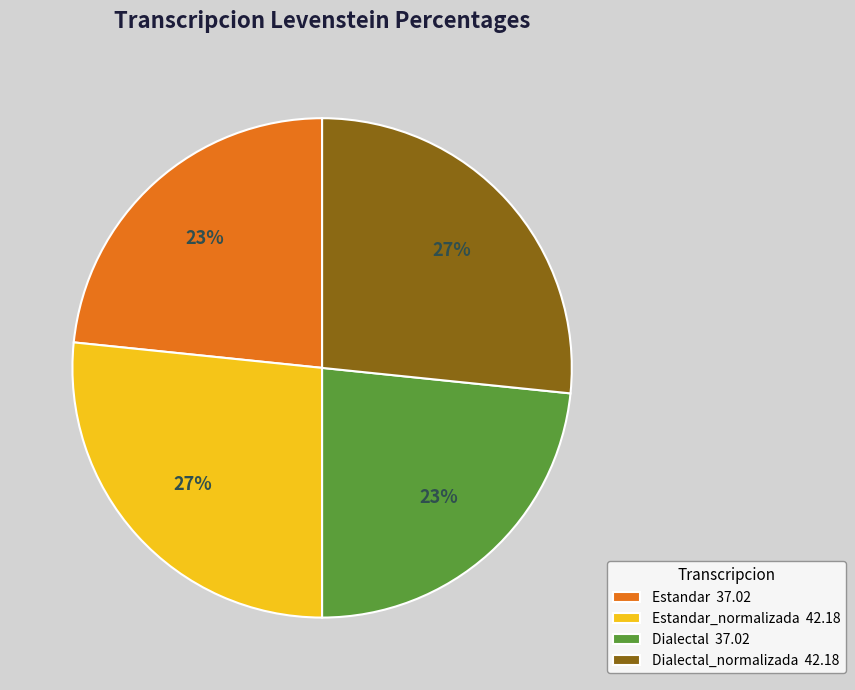

Is there any slice that represents more than half of the pie?

No